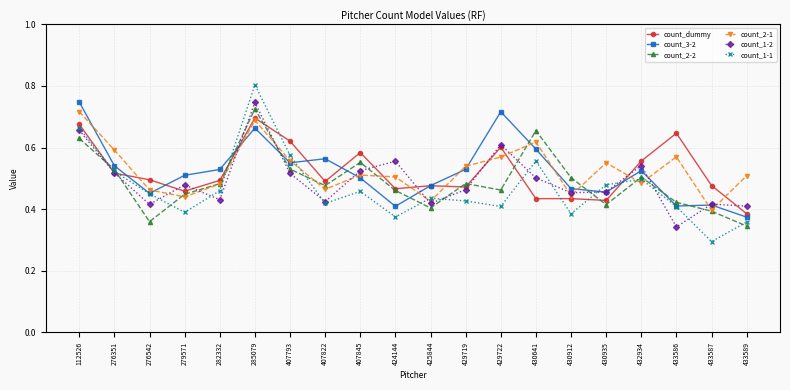

At how many categories does at least one series exceed 0?

20